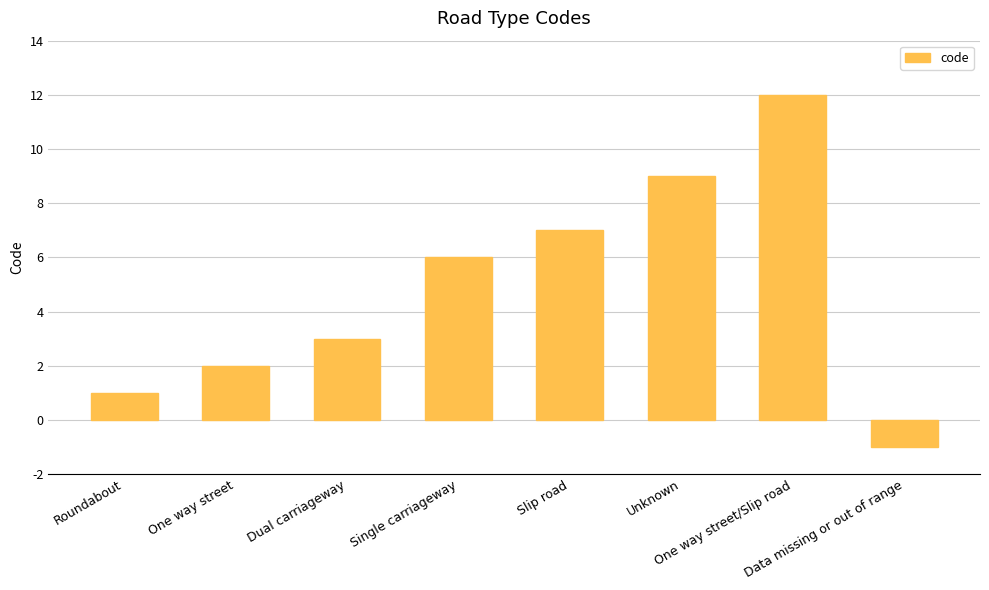

What position from the left is Data missing or out of range?

8